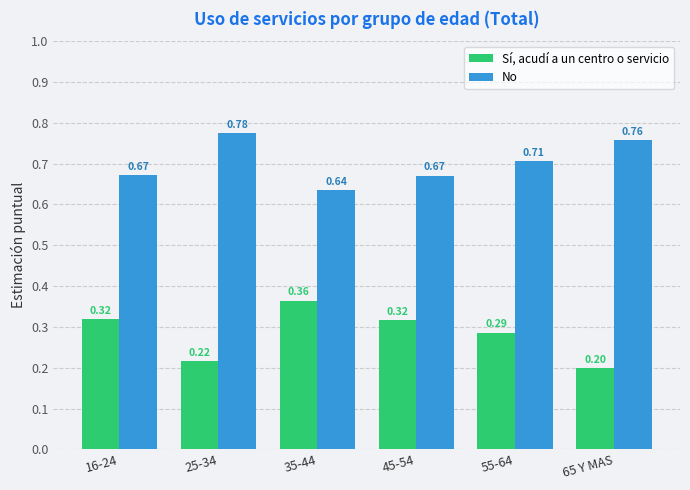

What is the label of the 3rd bar from the left?

35-44